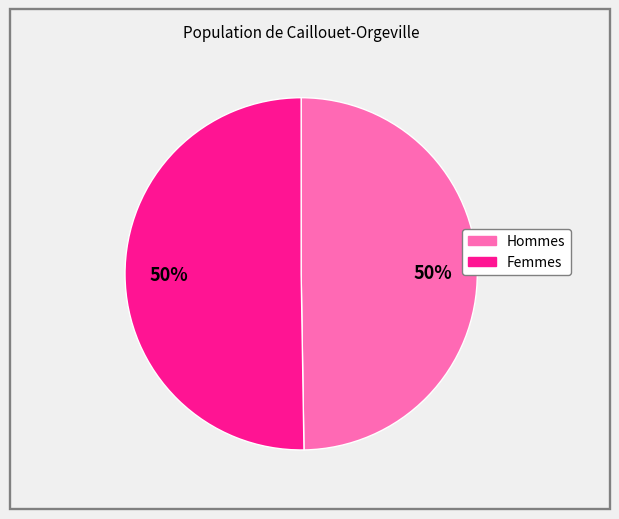

Is it true that Femmes is 50% of the pie?

True